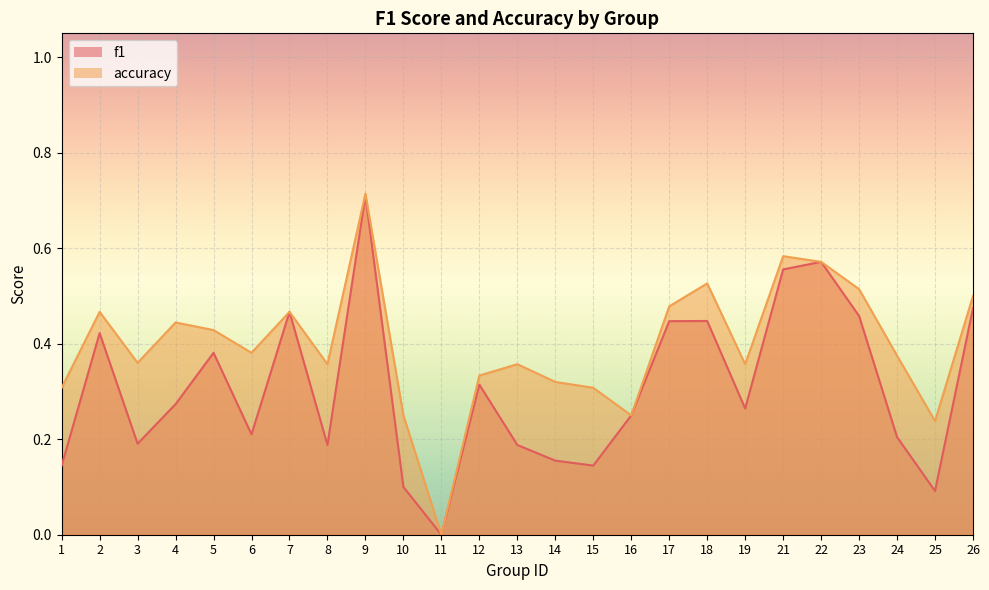

Reading left to right, what are all the values shown in this chart?

f1: 1=0.1	2=0.4	3=0.2	4=0.3	5=0.4	6=0.2	7=0.5	8=0.2	9=0.7	10=0.1	11=0.0	12=0.3	13=0.2	14=0.2	15=0.1	16=0.2	17=0.4	18=0.4	19=0.3	21=0.6	22=0.6	23=0.5	24=0.2	25=0.1	26=0.5
accuracy: 1=0.3	2=0.5	3=0.4	4=0.4	5=0.4	6=0.4	7=0.5	8=0.4	9=0.7	10=0.2	11=0.0	12=0.3	13=0.4	14=0.3	15=0.3	16=0.2	17=0.5	18=0.5	19=0.4	21=0.6	22=0.6	23=0.5	24=0.4	25=0.2	26=0.5